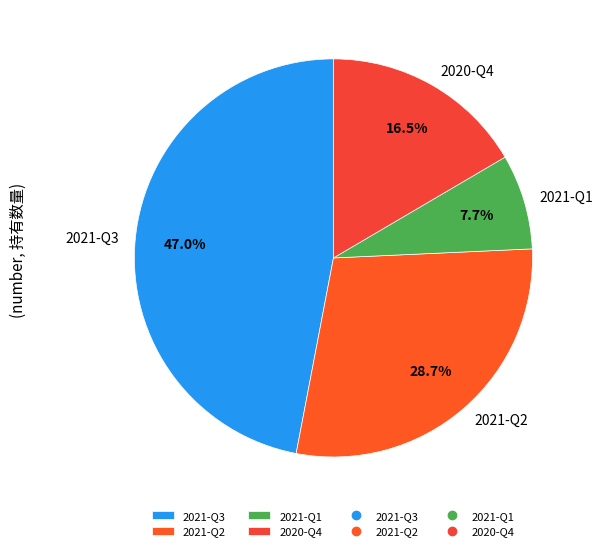

Does 2021-Q1 account for over 50% of the chart?

No